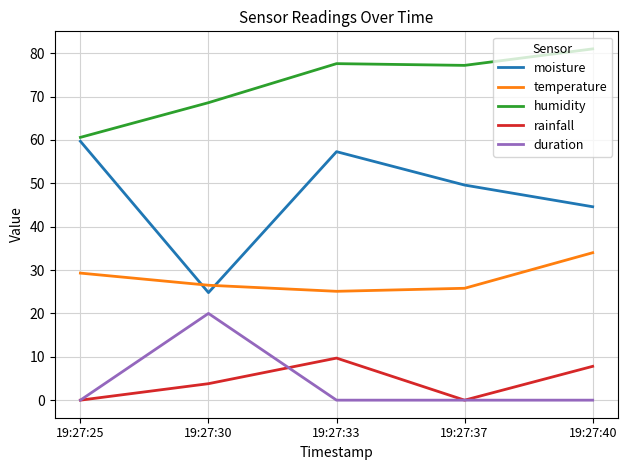

Rank the series by their maximum value, from highest to lowest.

humidity, moisture, temperature, duration, rainfall